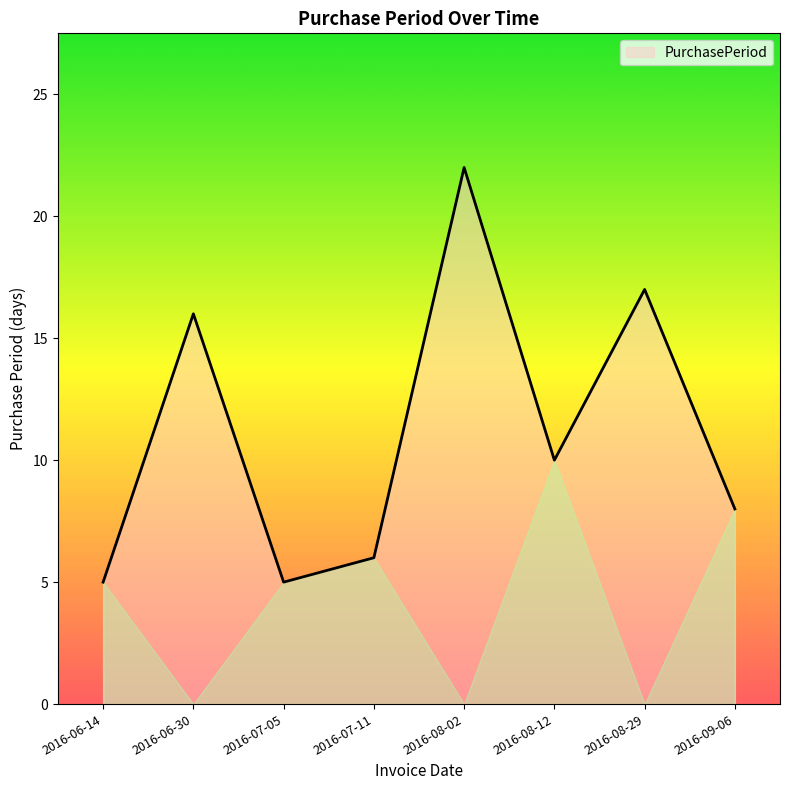

What is the sum of all values?

89